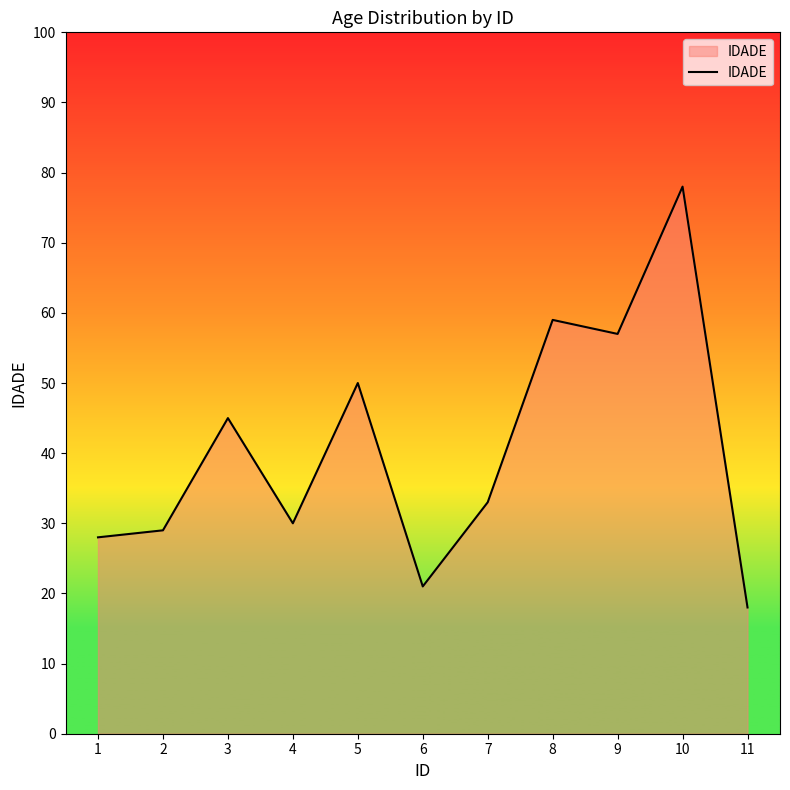

Rank the categories by value from highest to lowest.

10, 8, 9, 5, 3, 7, 4, 2, 1, 6, 11